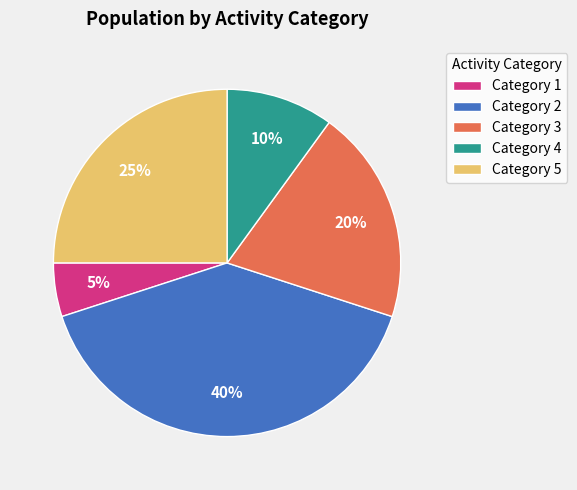

Does Category 4 represent more than half of the total?

No